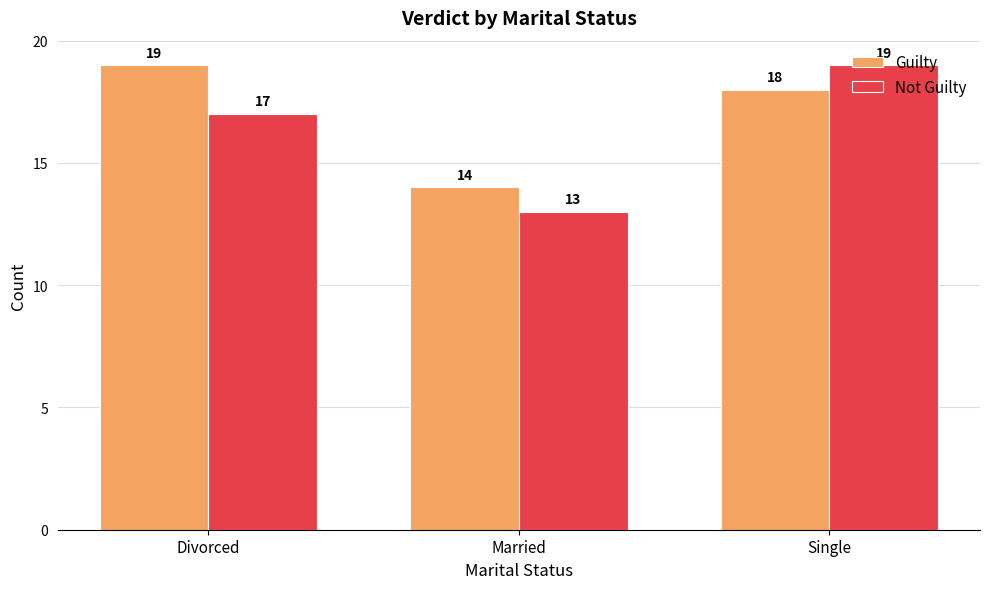

How many values in the Not Guilty series are below 17?

1